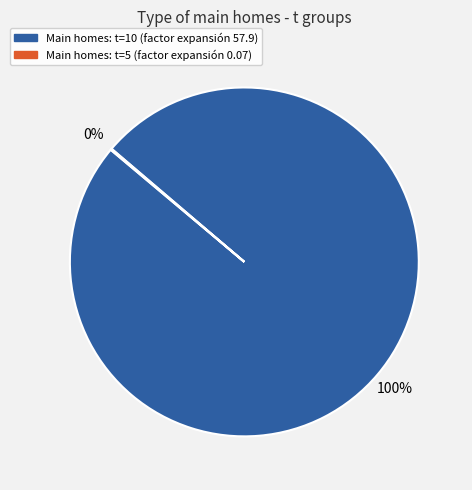

To the nearest percent, what is the difference between the largest and smallest slice percentages?

100%